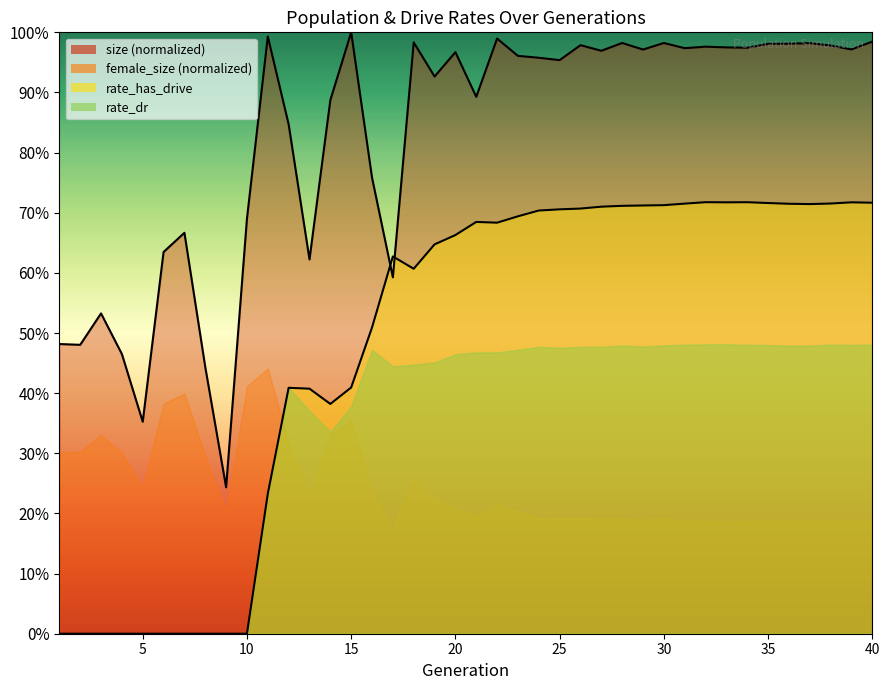

Which has a higher value, 17 or 30?

30